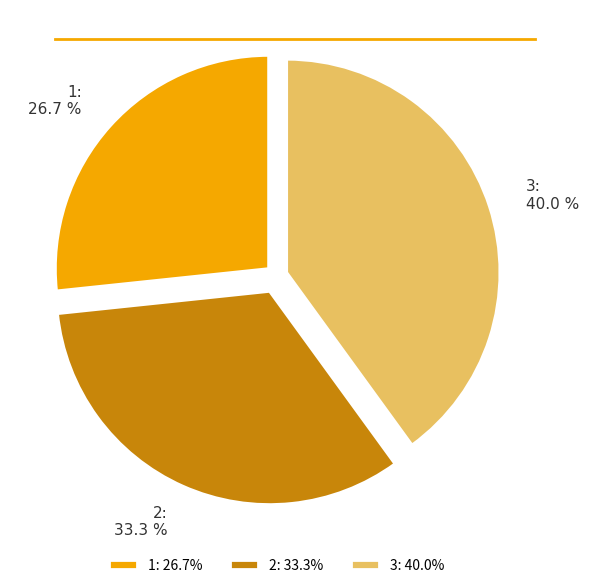

What is the total percentage of 2 and 1?

60.0%